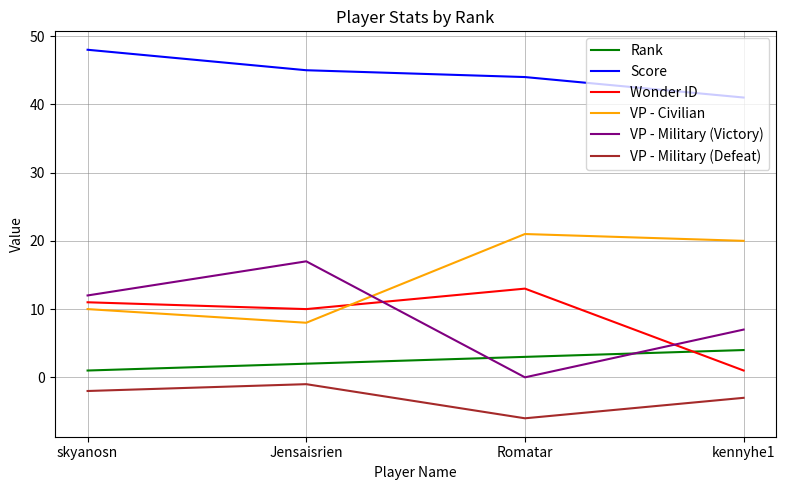

True or false: Score has a value of 28 at Romatar.

False